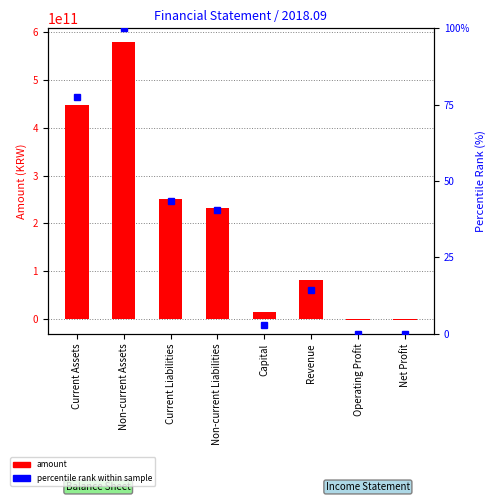

What is the difference between the second highest and second lowest values in the percentile rank within sample series?

77.4